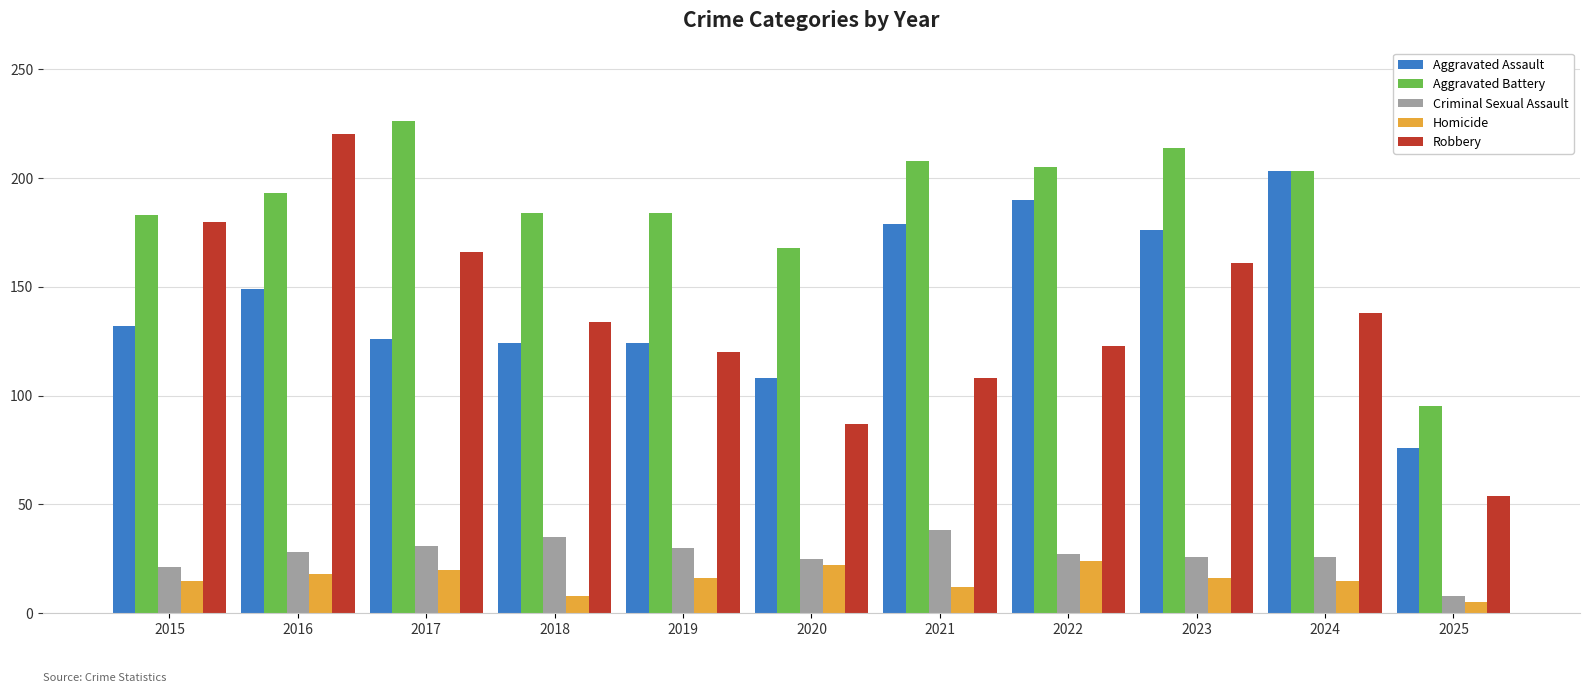

Is the value of Robbery at 2015 greater than the value of Aggravated Assault at 2019?

Yes